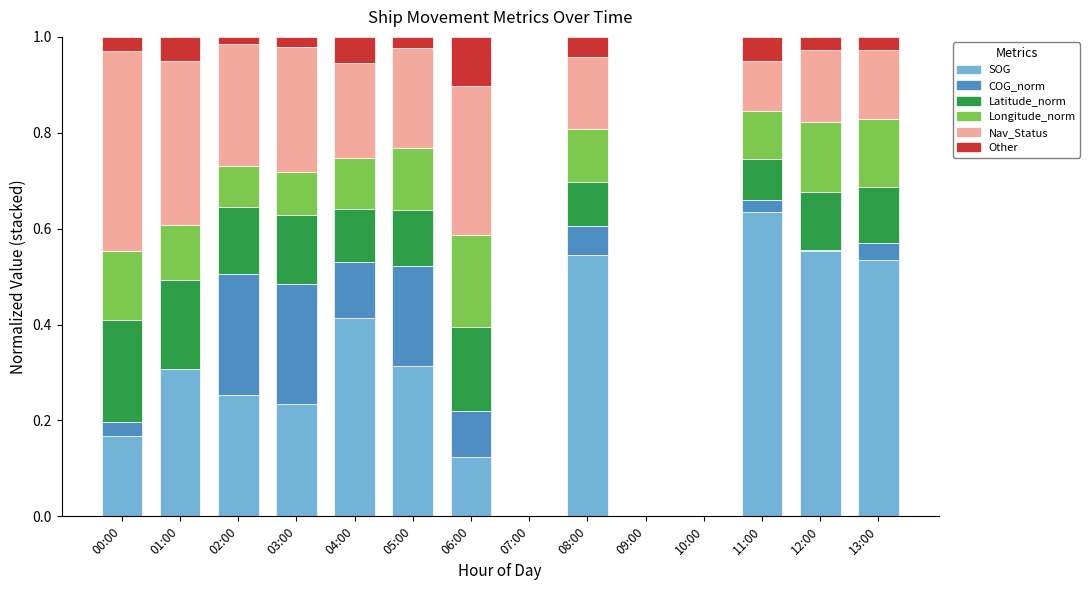

Is it true that SOG equals 0.8 at 13:00?

False